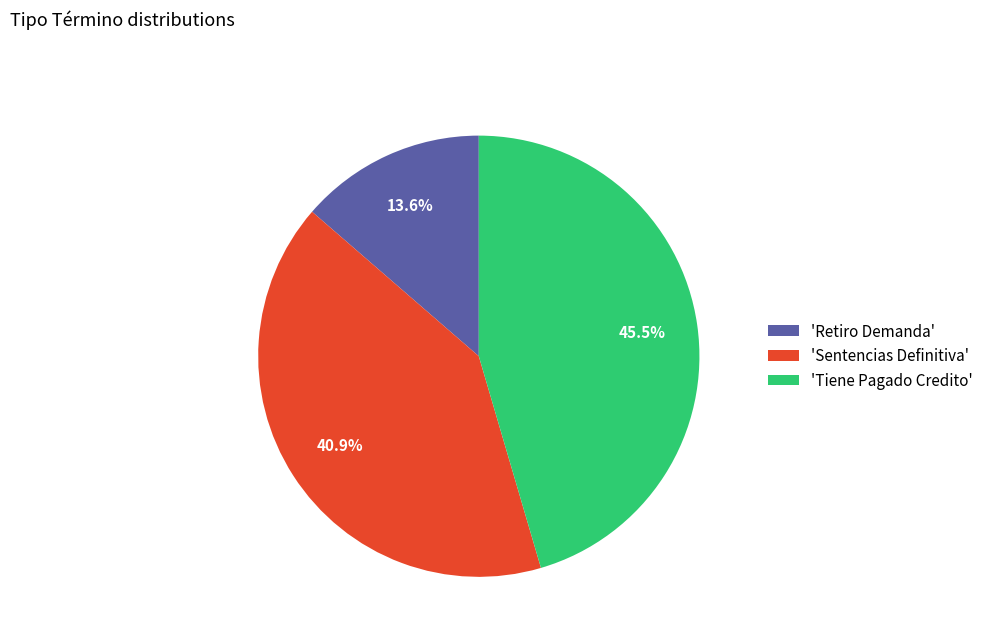

To the nearest percent, what is the average slice percentage?

33%